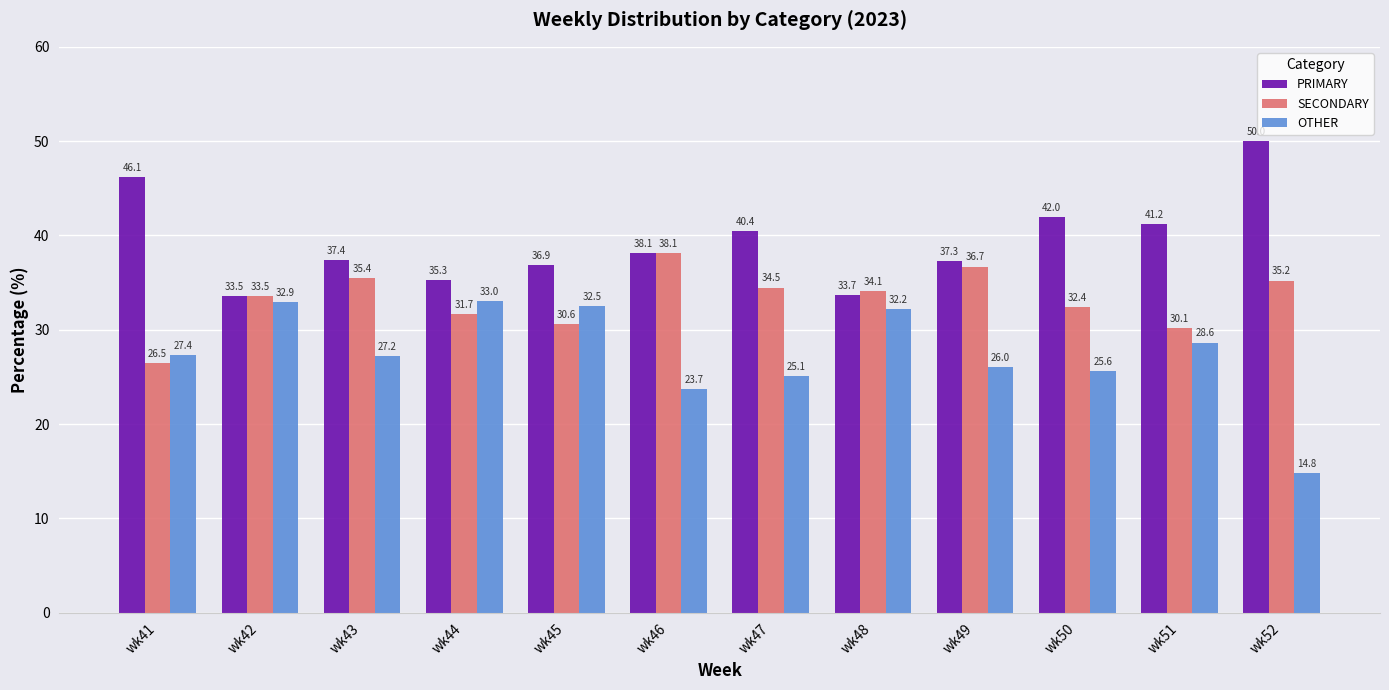

How many data points in SECONDARY are less than 34?

6